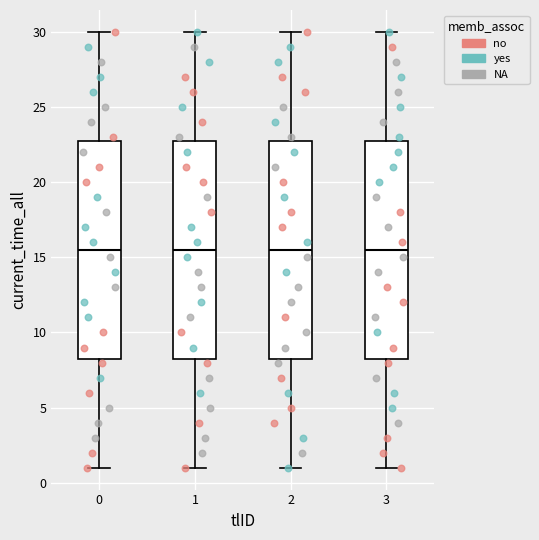

Reading left to right, read every box against the y-axis: the position of its median line, the range the box covers, and the ends of its whiskers. The values are not printed on the chart, so give them approximately, as read against the axis.

0: median 15.5, box 8.5 to 23.0, whiskers 1.0 to 30.0
1: median 15.5, box 8.5 to 23.0, whiskers 1.0 to 30.0
2: median 15.5, box 8.5 to 23.0, whiskers 1.0 to 30.0
3: median 15.5, box 8.5 to 23.0, whiskers 1.0 to 30.0